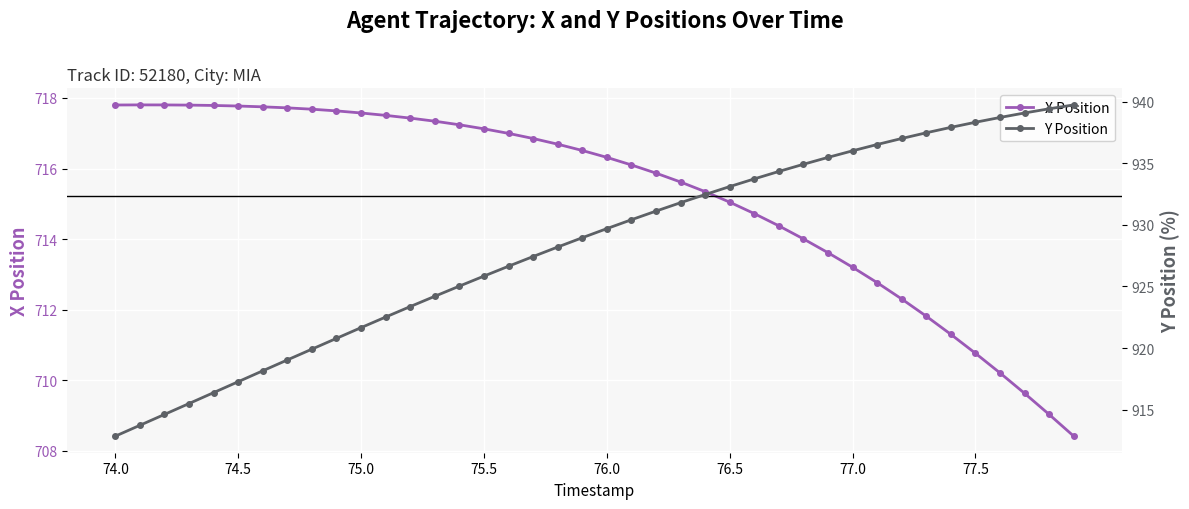

Rank the series by their average value, from lowest to highest.

X Position, Y Position